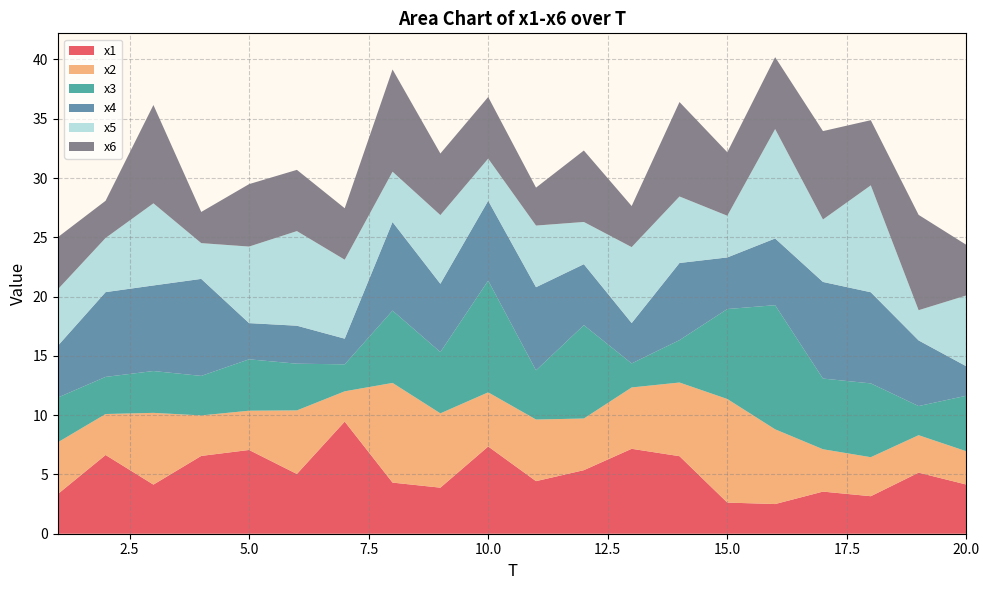

Reading left to right, transcribe all the data shown in this chart.

x1: 1=3.3	2=6.6	3=4.1	4=6.6	5=7.1	6=5.0	7=9.5	8=4.3	9=3.9	10=7.4	11=4.4	12=5.4	13=7.2	14=6.5	15=2.6	16=2.5	17=3.6	18=3.2	19=5.2	20=4.1
x2: 1=4.4	2=3.5	3=6.1	4=3.4	5=3.3	6=5.4	7=2.6	8=8.4	9=6.3	10=4.6	11=5.2	12=4.4	13=5.2	14=6.2	15=8.7	16=6.3	17=3.6	18=3.3	19=3.2	20=2.8
x3: 1=3.8	2=3.1	3=3.5	4=3.3	5=4.3	6=3.9	7=2.3	8=6.1	9=5.2	10=9.4	11=4.1	12=7.9	13=2.0	14=3.6	15=7.6	16=10.5	17=6.0	18=6.2	19=2.5	20=4.7
x4: 1=4.4	2=7.1	3=7.2	4=8.2	5=3.1	6=3.2	7=2.2	8=7.5	9=5.8	10=6.7	11=7.0	12=5.1	13=3.4	14=6.5	15=4.4	16=5.6	17=8.1	18=7.7	19=5.5	20=2.5
x5: 1=4.8	2=4.6	3=6.9	4=3.0	5=6.5	6=8.0	7=6.7	8=4.2	9=5.8	10=3.6	11=5.2	12=3.6	13=6.4	14=5.6	15=3.5	16=9.2	17=5.3	18=9.0	19=2.6	20=6.0
x6: 1=4.4	2=3.1	3=8.3	4=2.6	5=5.3	6=5.2	7=4.3	8=8.6	9=5.2	10=5.2	11=3.2	12=6.0	13=3.5	14=8.0	15=5.4	16=6.1	17=7.5	18=5.5	19=8.0	20=4.3